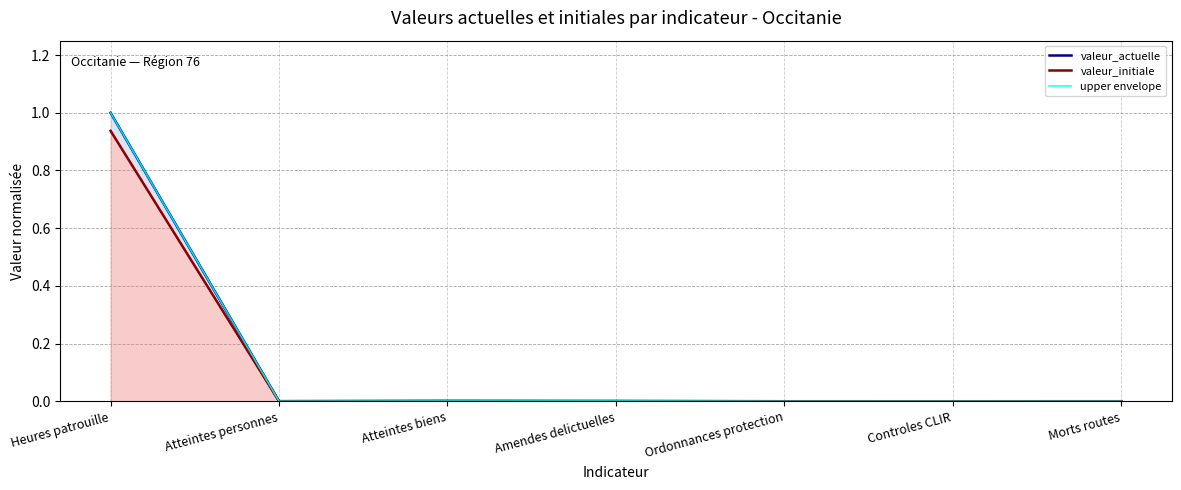

Between Atteintes biens and Controles CLIR, which series saw the biggest shift?

valeur_initiale